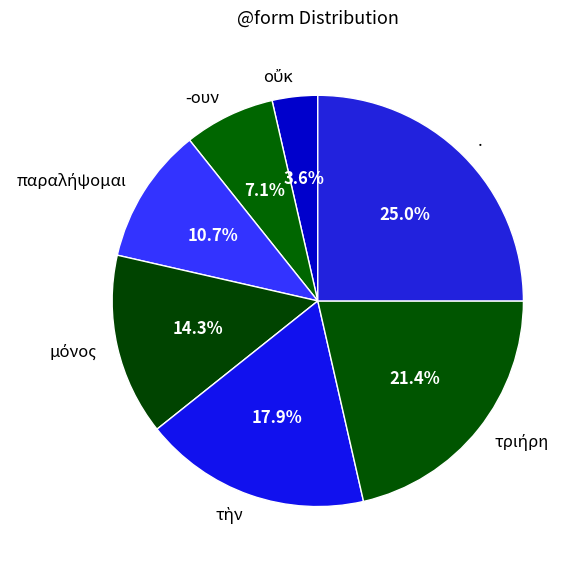

How much of the chart is everything except -ουν?

92.9%